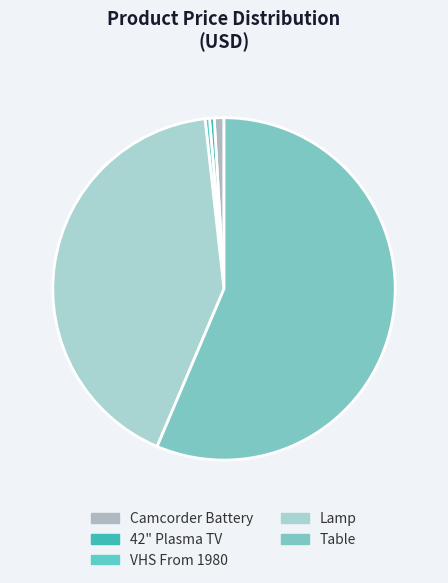

True or false: Lamp accounts for 42% of the total.

True